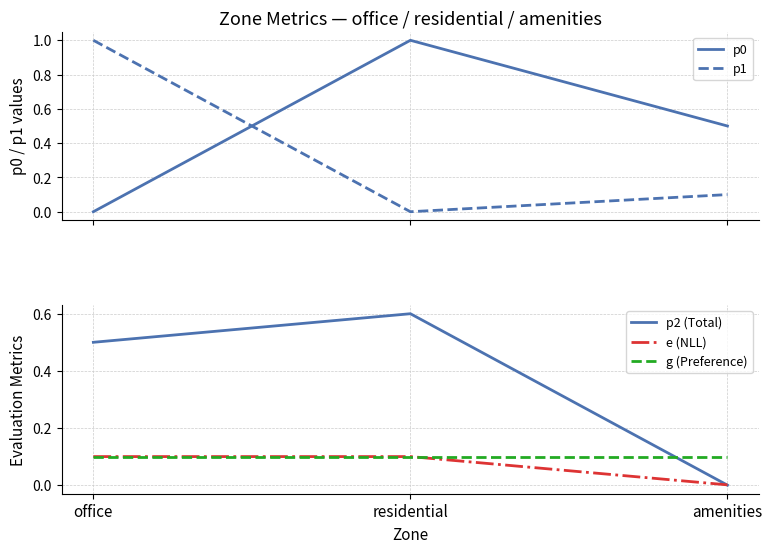

How many p1 values are between 0 and 1?

3